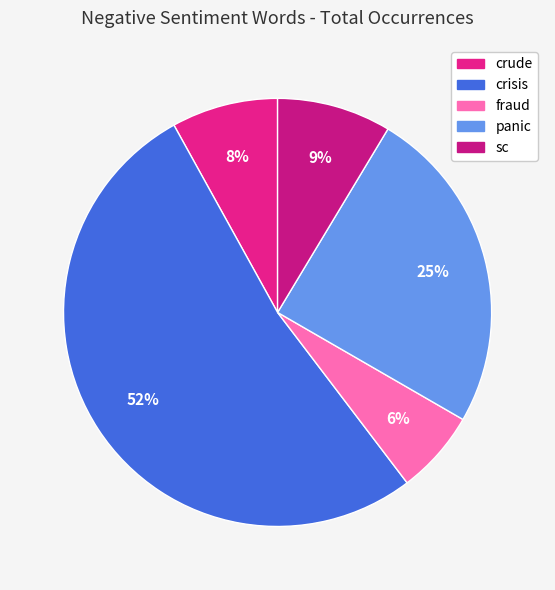

Between sc and panic, which is larger?

panic